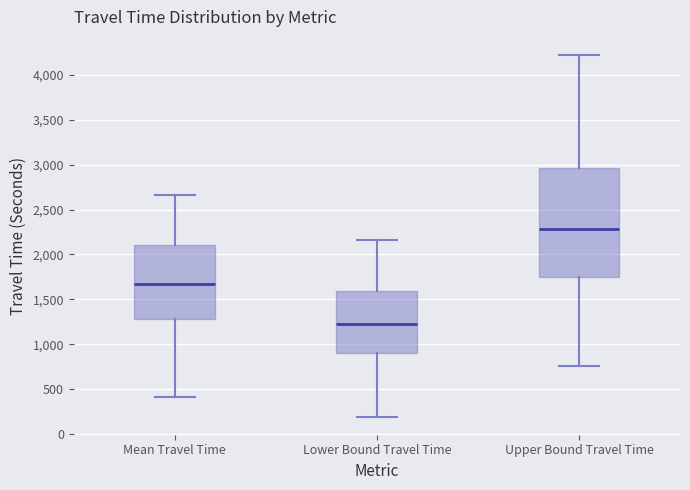

Where is the upper edge of the box for Mean Travel Time on the y-axis? The values are not printed on the chart, so give them approximately, as read against the axis.

2100